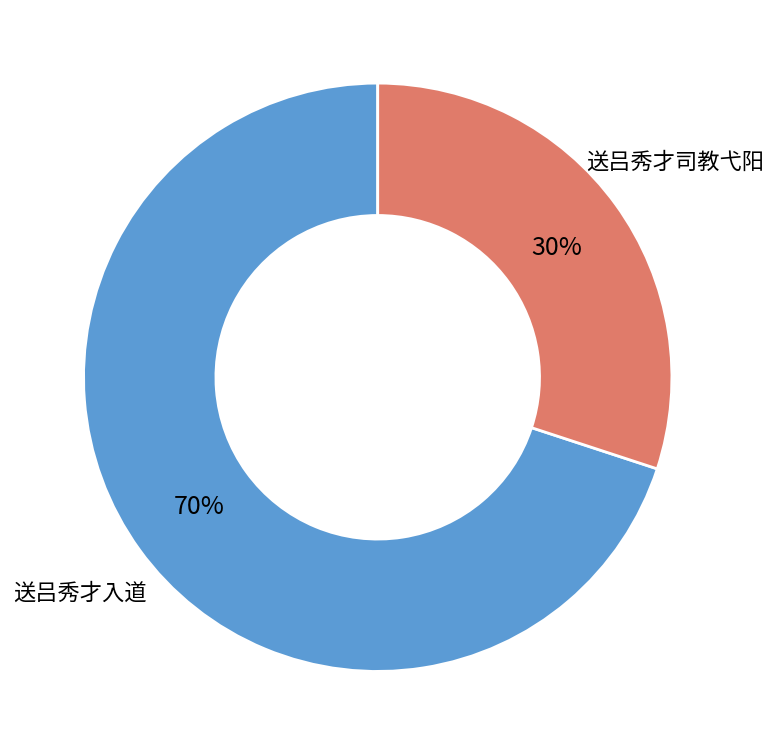

Is there a majority slice in this chart?

Yes